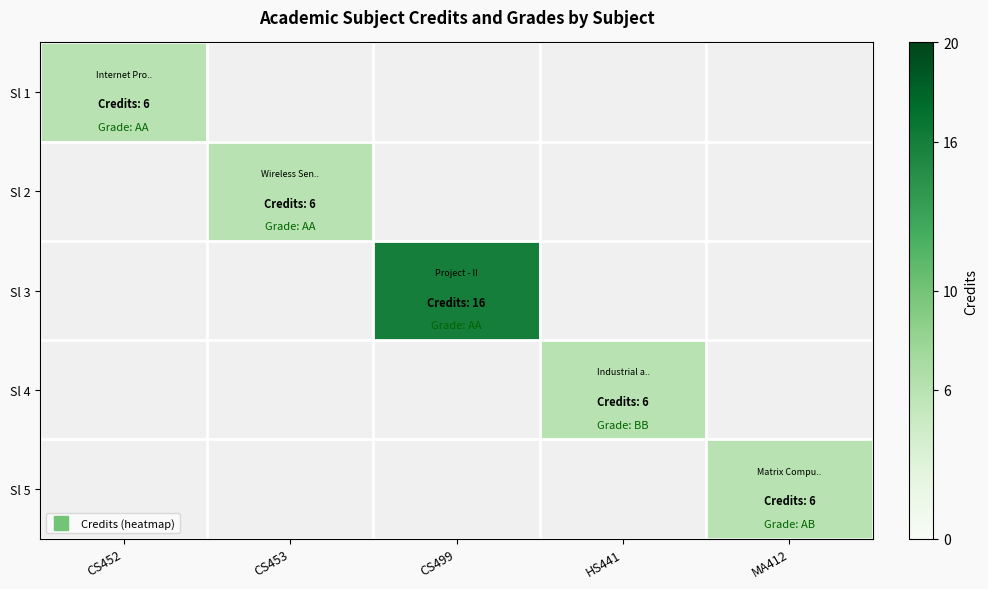

At how many categories does at least one series exceed 12?

1